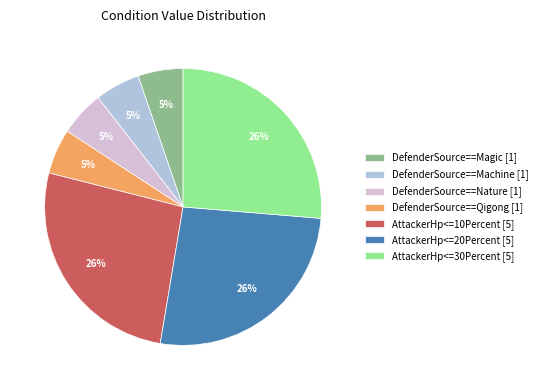

What percentage is the DefenderSource==Qigong slice, to the nearest percent?

5%